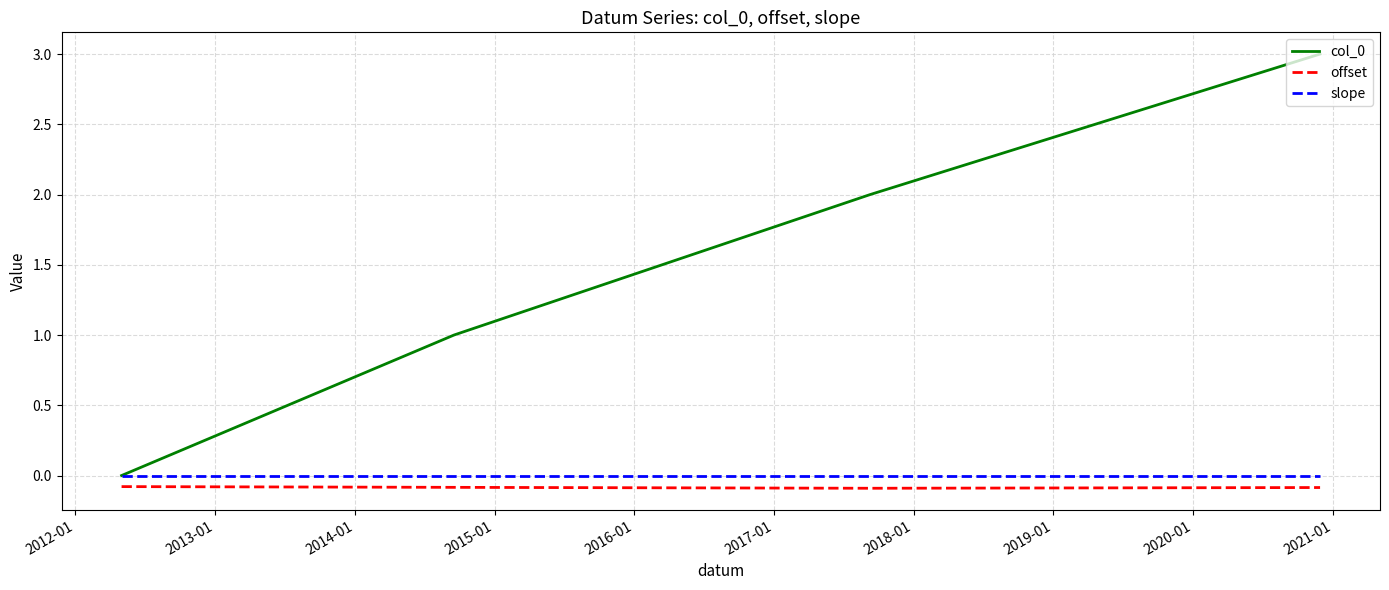

What is the maximum value shown in the chart?

3.0